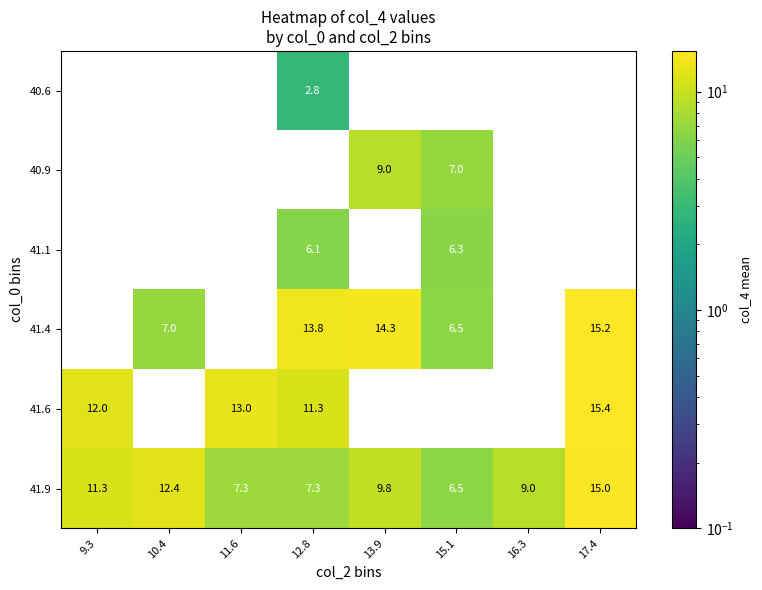

What is the sum of the 41.4 values at 15.1 and 13.9?

20.8